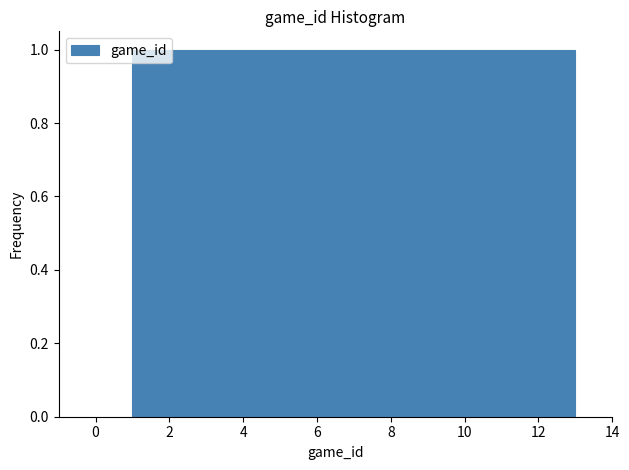

Reading left to right, list every bar in this chart as the range it spans on the x-axis followed by its height. Neither the bar edges nor the heights are printed on the chart, so give them approximately, as read against the axes.

1.0 to 2.0: 1
2.0 to 2.8: 1
2.8 to 3.8: 1
3.8 to 4.6: 1
4.6 to 5.6: 1
5.6 to 6.6: 1
6.6 to 7.4: 1
7.4 to 8.4: 1
8.4 to 9.4: 1
9.4 to 10.2: 1
10.2 to 11.2: 1
11.2 to 12.0: 1
12.0 to 13.0: 1